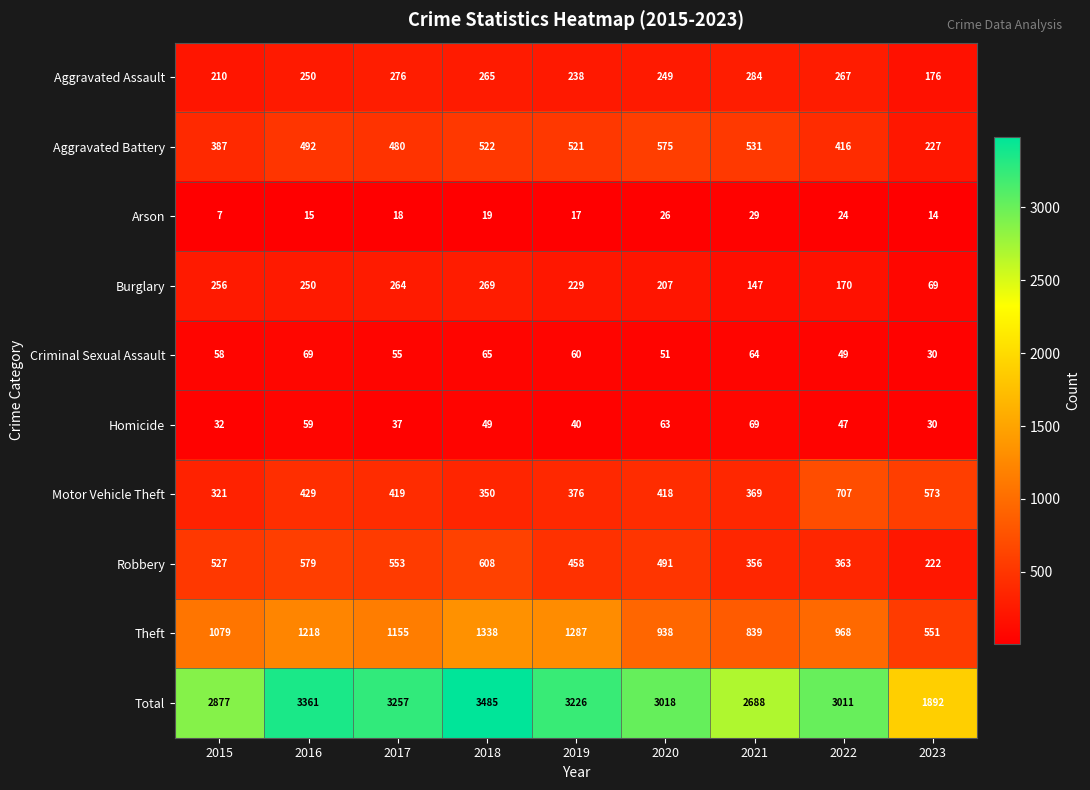

What is the difference between the highest and lowest values at 2021?

2659